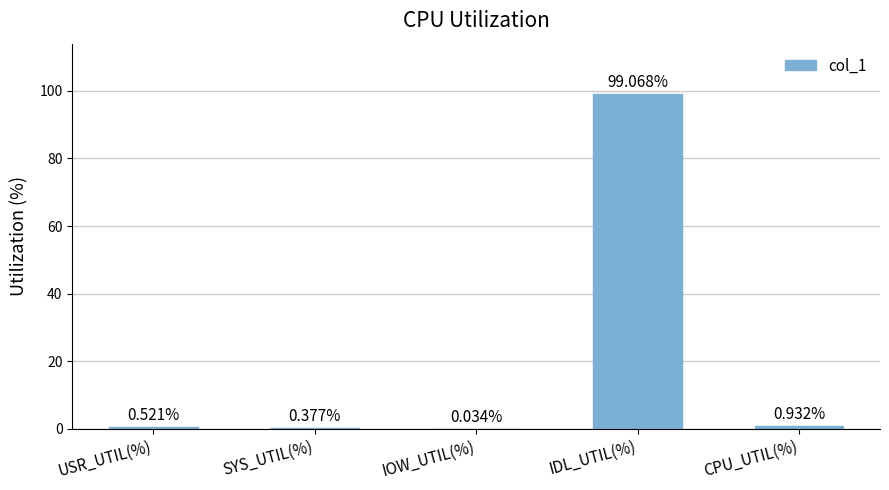

Which has a higher value, SYS_UTIL(%) or IDL_UTIL(%)?

IDL_UTIL(%)